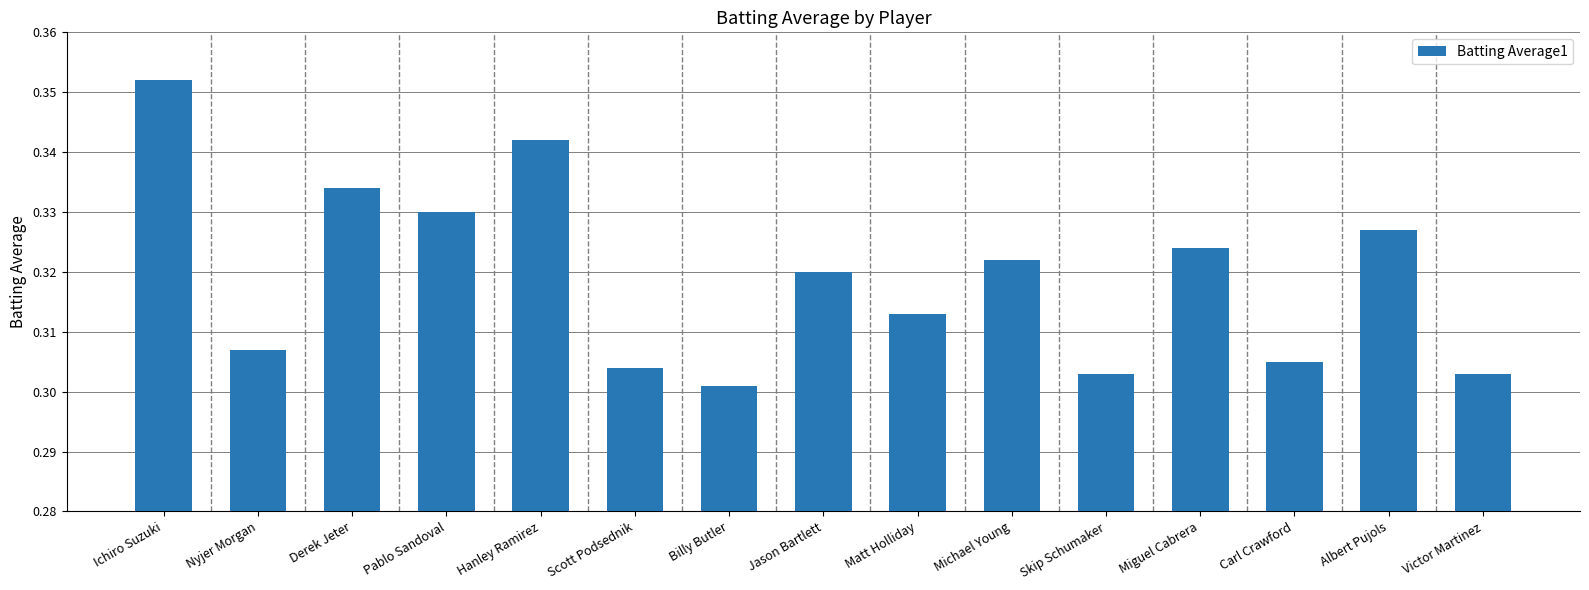

What is the sum of the values at Jason Bartlett and Michael Young?

0.6